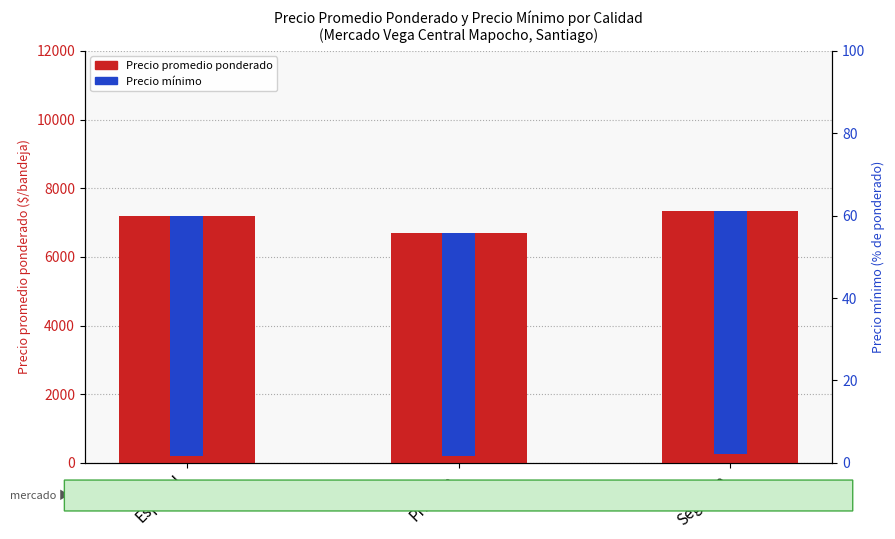

Rank the categories by value from highest to lowest.

Segunda, Especial, Primera